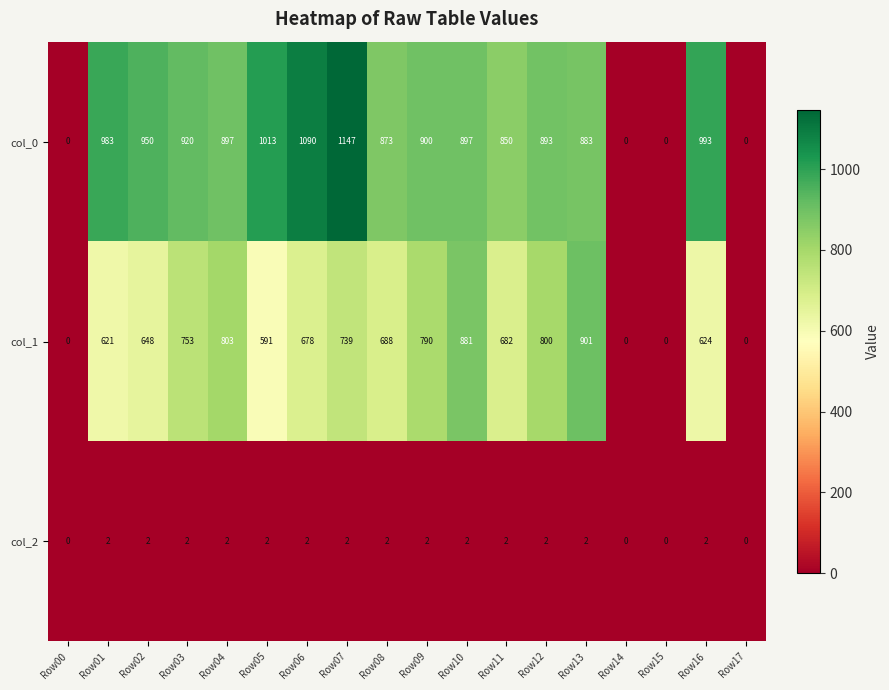

How many positive values does the col_1 series have?

14